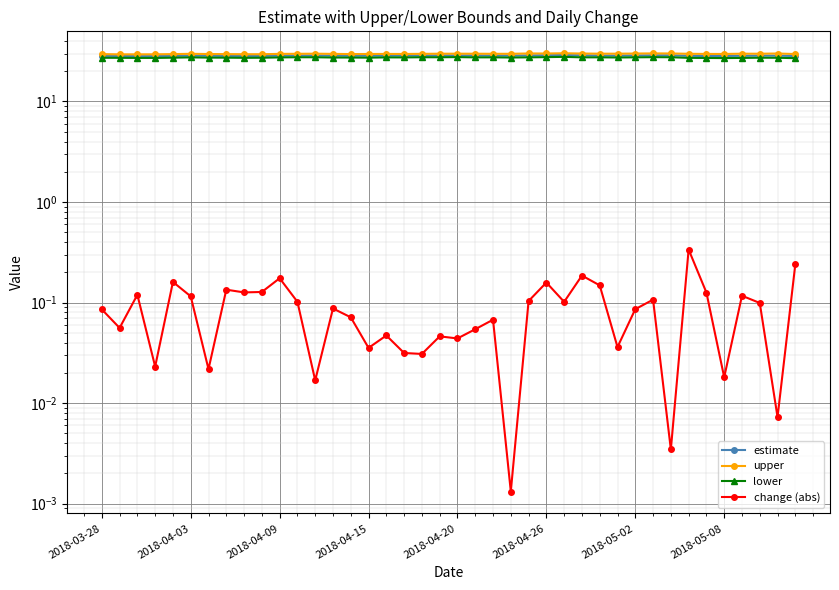

What is the total value across all series at 2018-05-08?

85.1